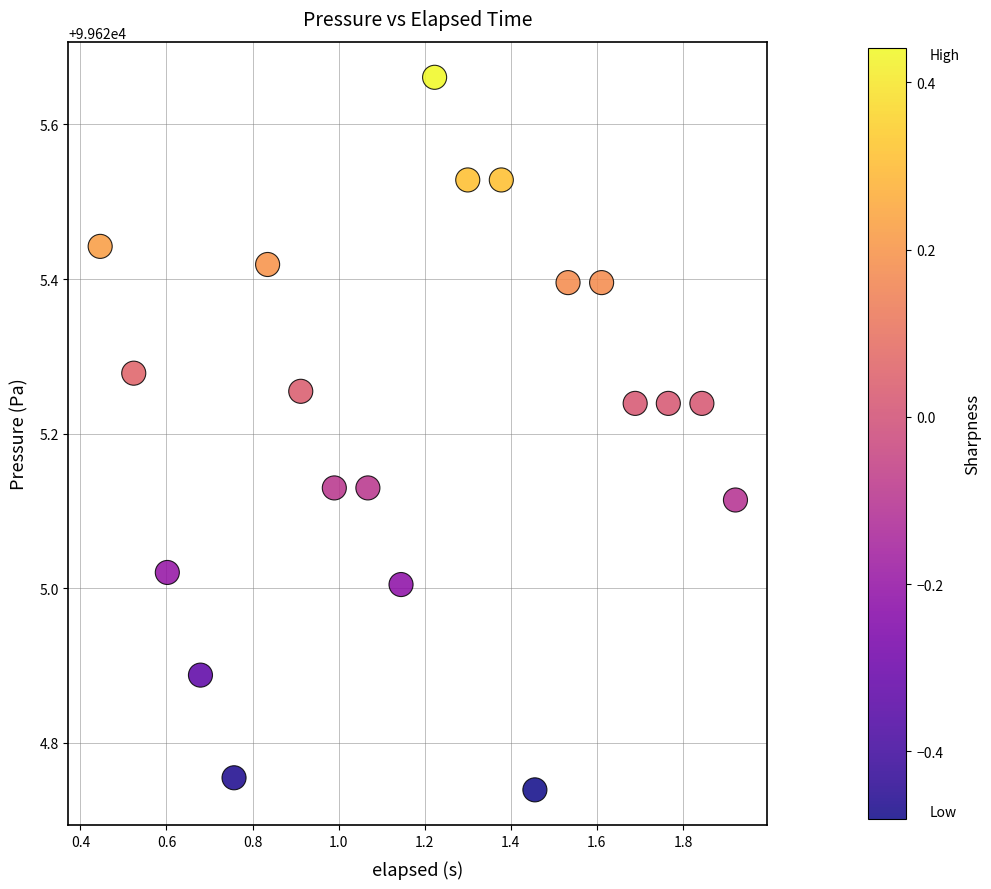

What is the range of X values (max minus min)?

1.5